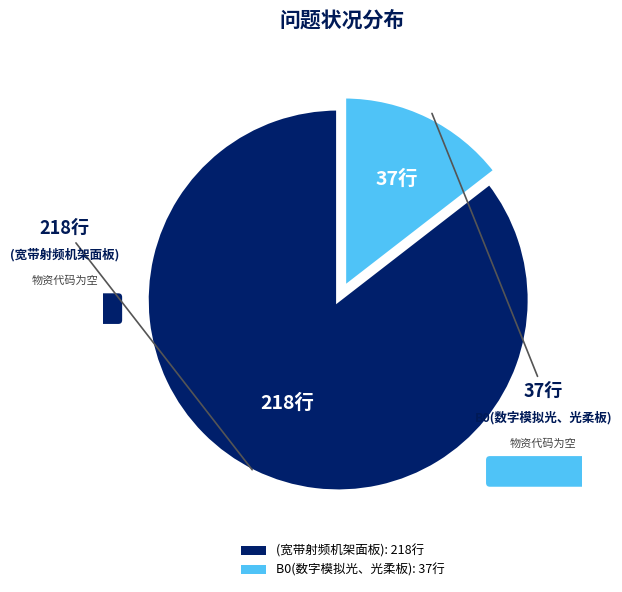

How many segments does this pie chart have?

2